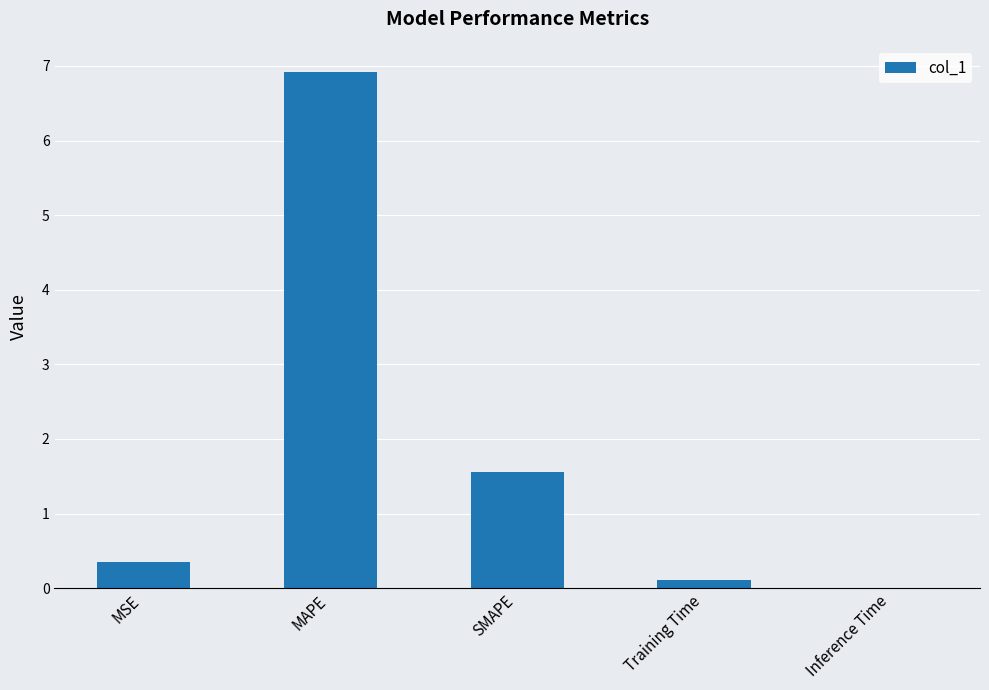

Are the bars horizontal?

No